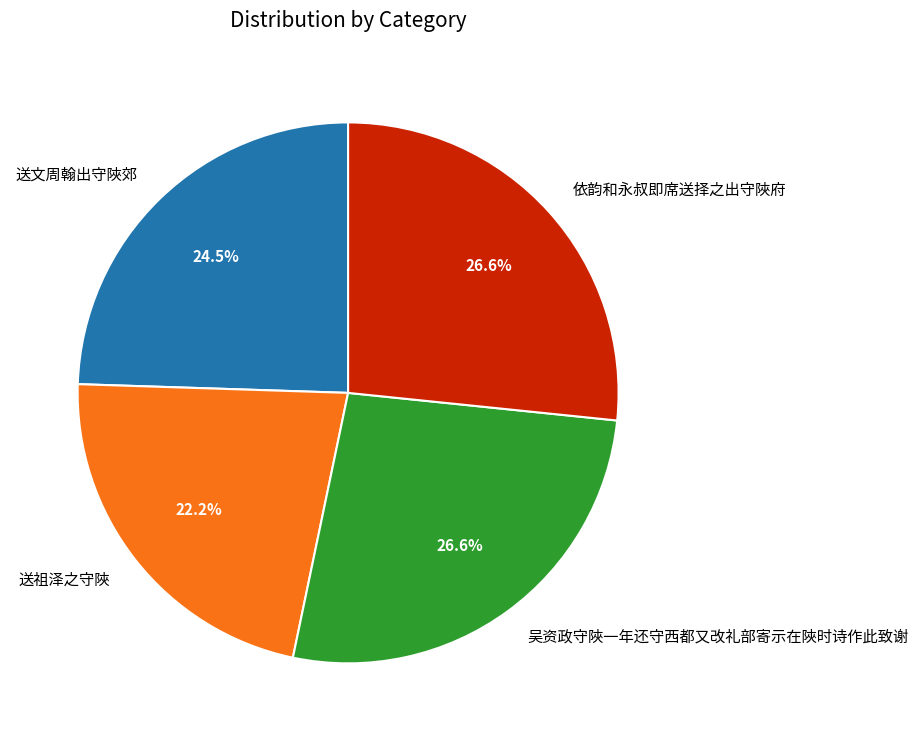

What is the smallest slice in the pie chart?

送祖泽之守陜